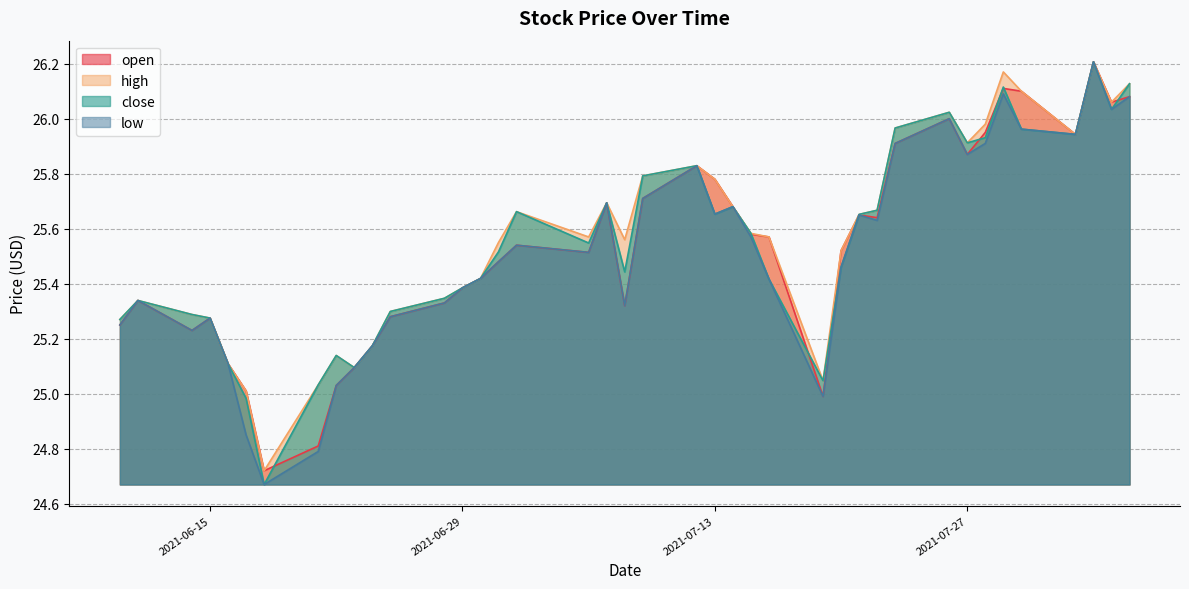

True or false: open has a value of 25.2 at 2021-06-10.

True